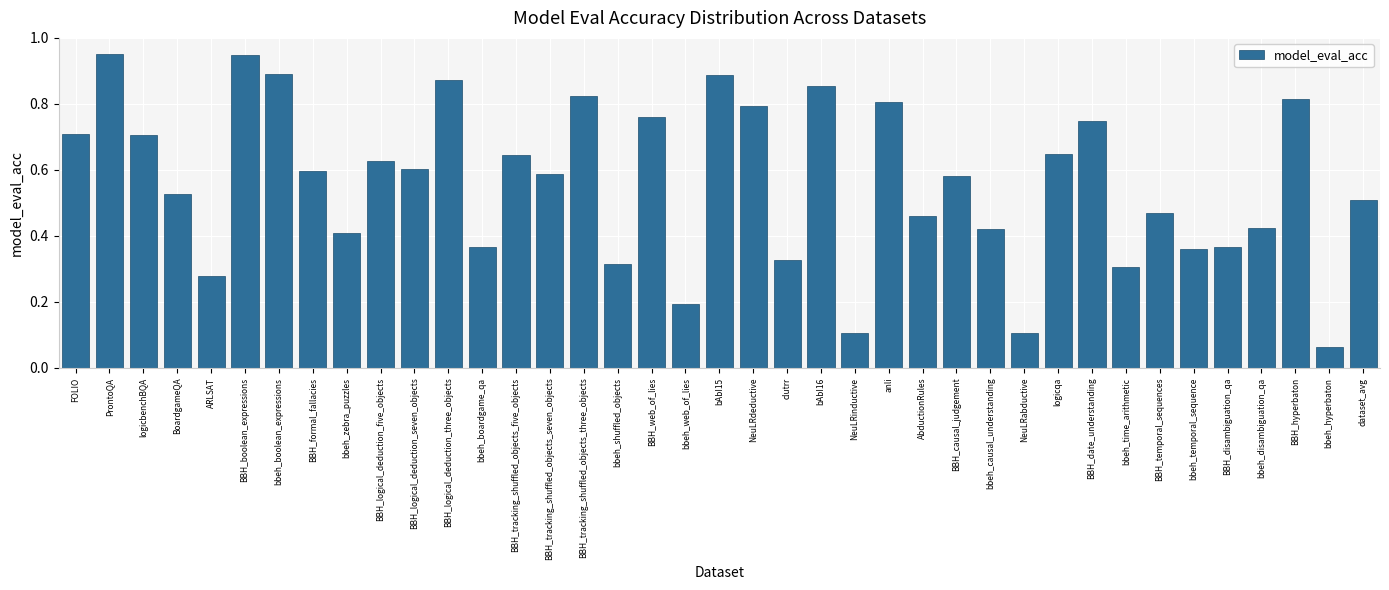

What is the sum of the values at BBH_logical_deduction_five_objects and BBH_hyperbaton?

1.4